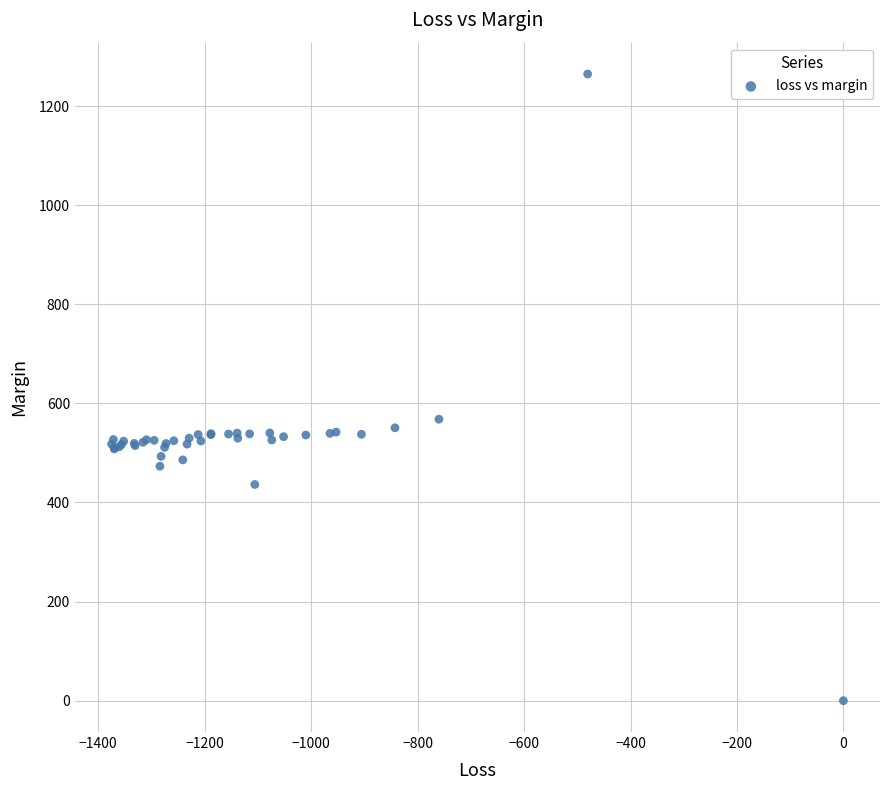

What Y value in the scatter plot is closest to 632?

568.1